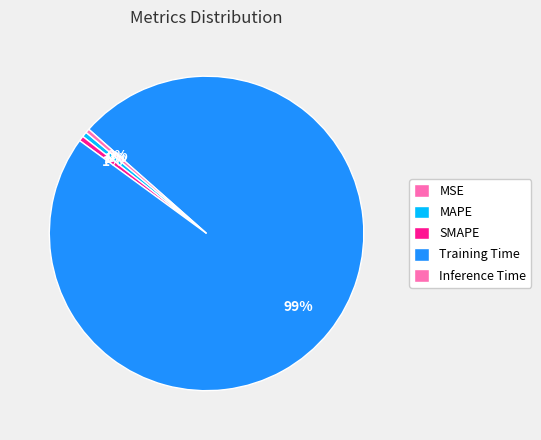

Is it true that MSE is 1% of the pie?

False